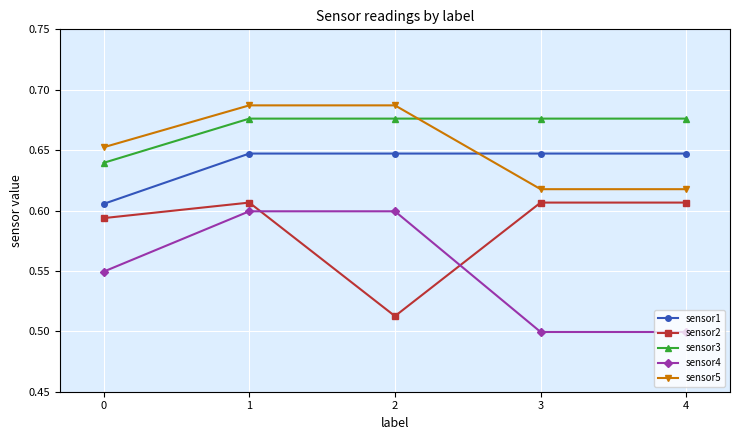

The value of sensor2 at 1 is 0.6. True or false?

True